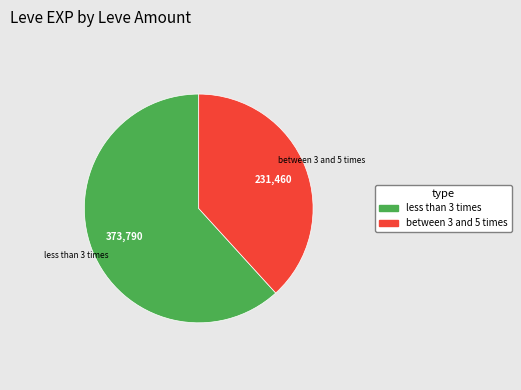

How many segments does this pie chart have?

2